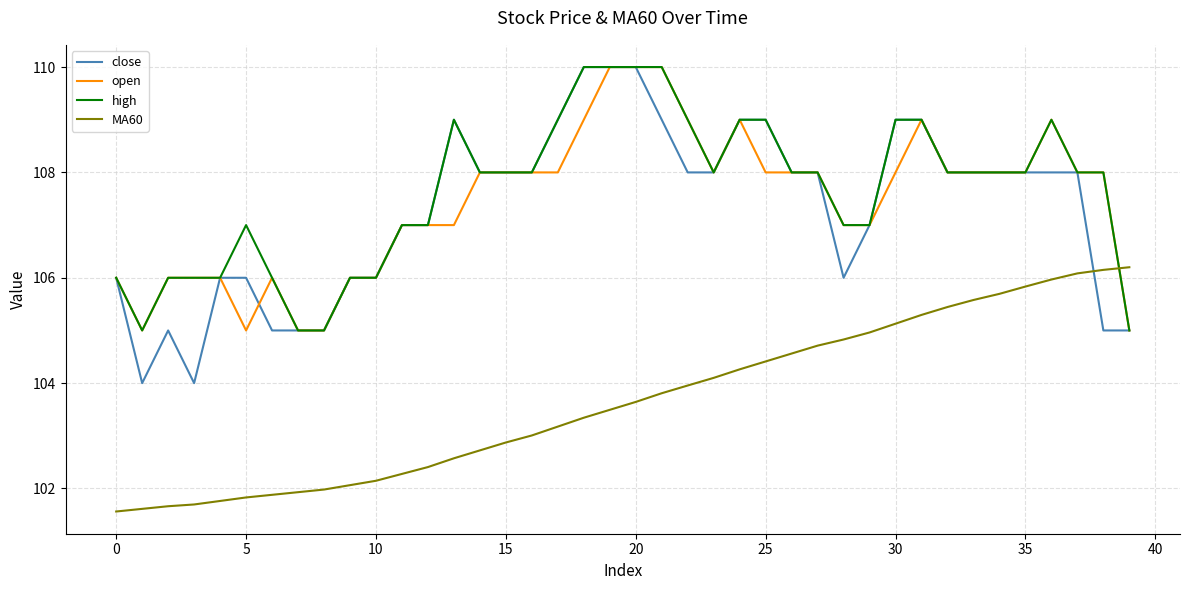

After their last crossing, which series has the higher values: high or MA60?

MA60